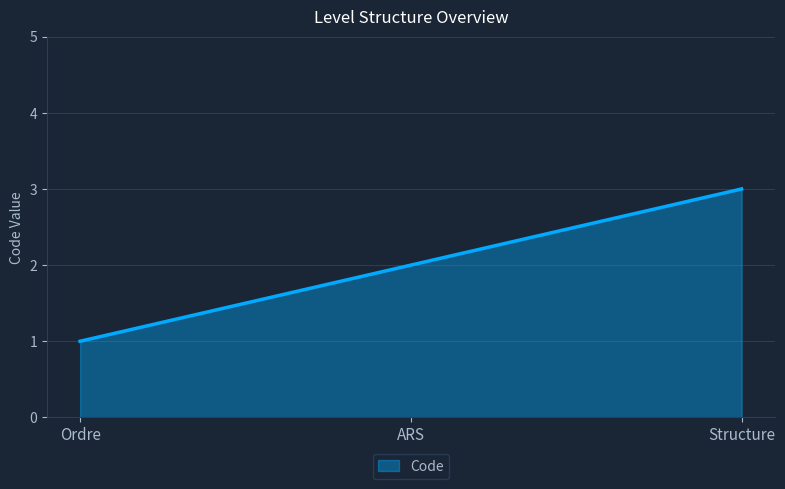

Count the values in the range 1 to 3.

3